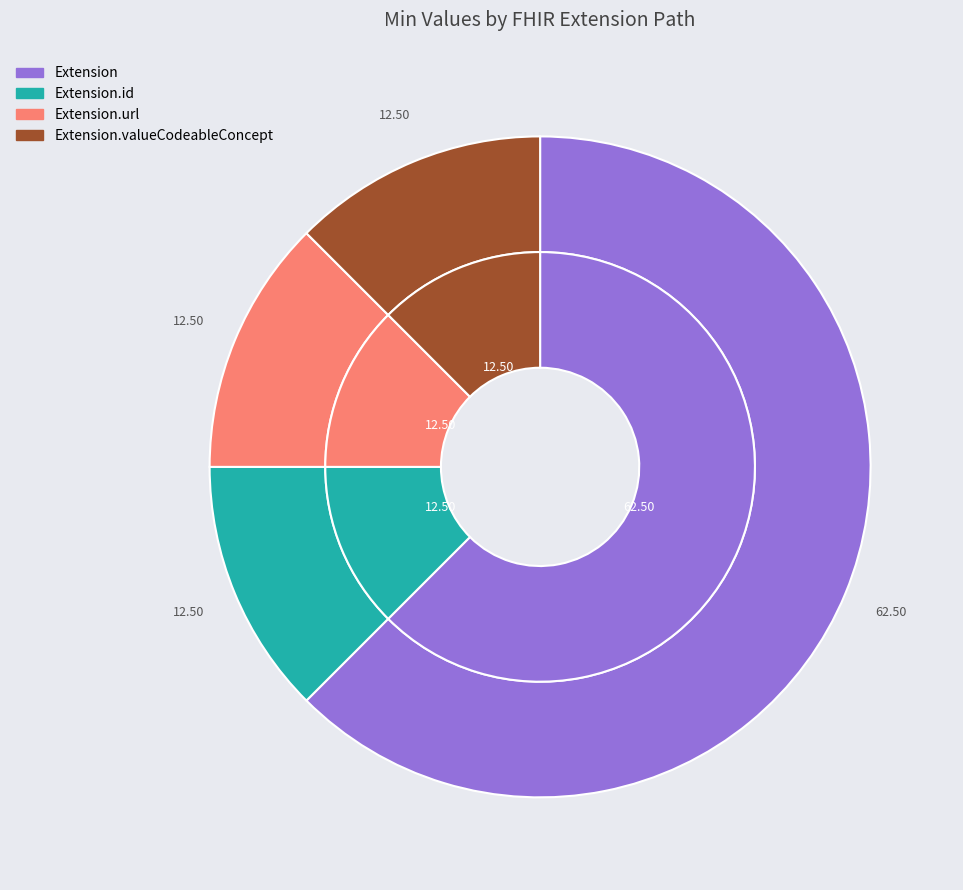

Combined, do Extension.extension and Extension.url account for over 50%?

No